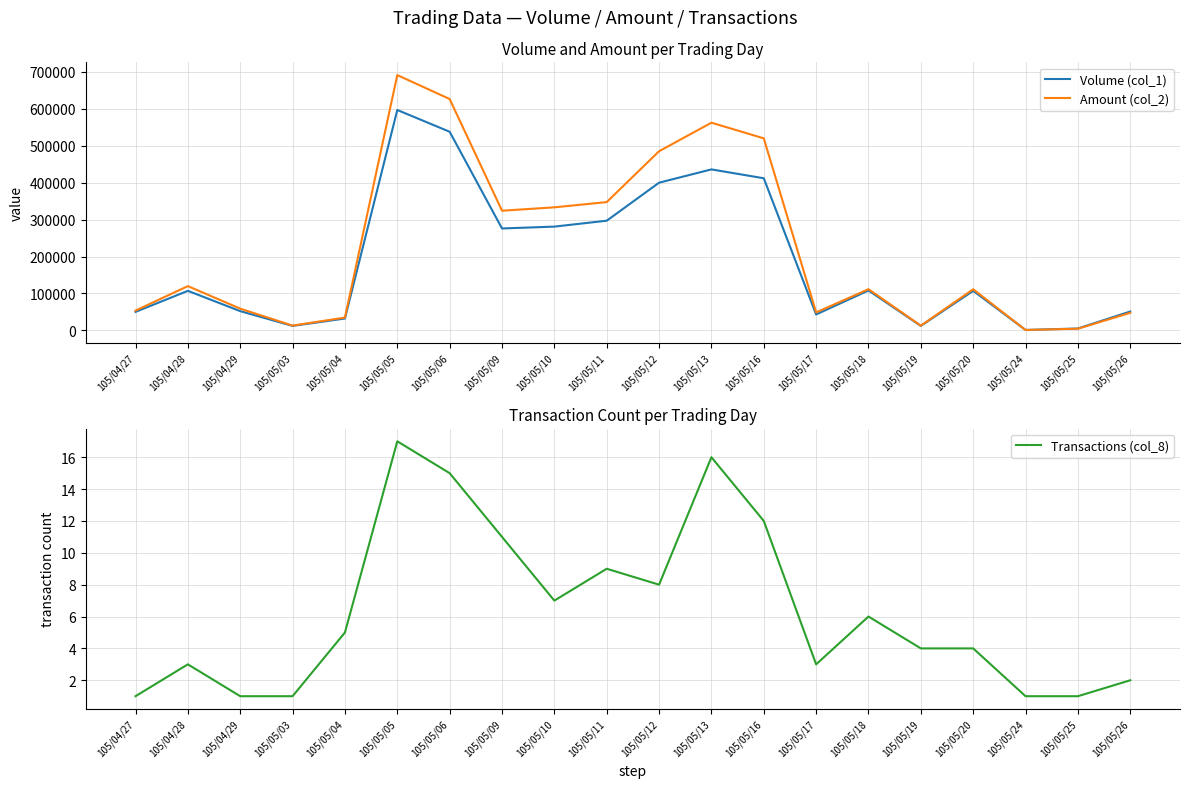

Which label corresponds to the largest value in the chart?

105/05/05